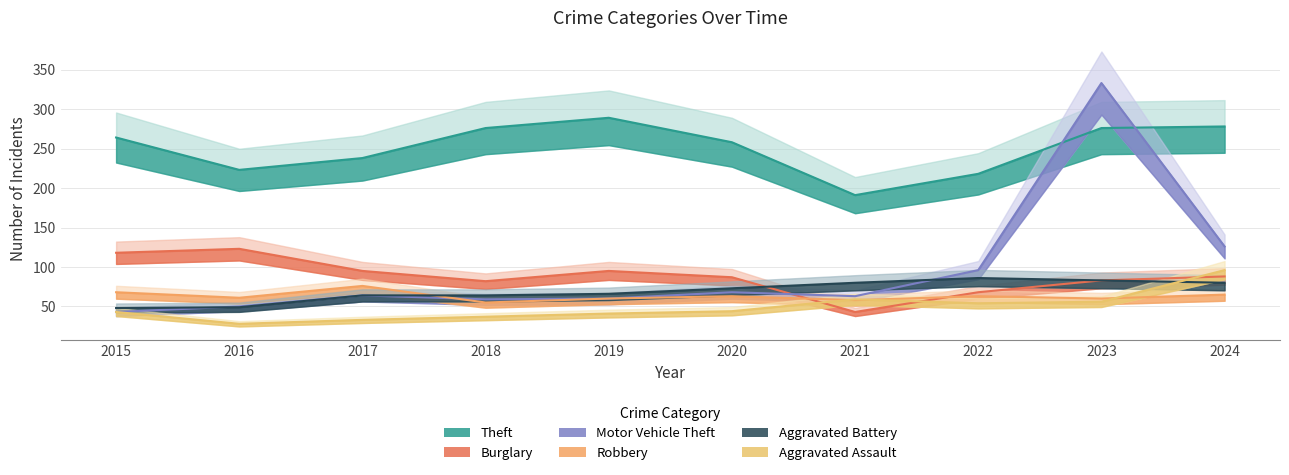

Which label corresponds to the largest value in the chart?

2023